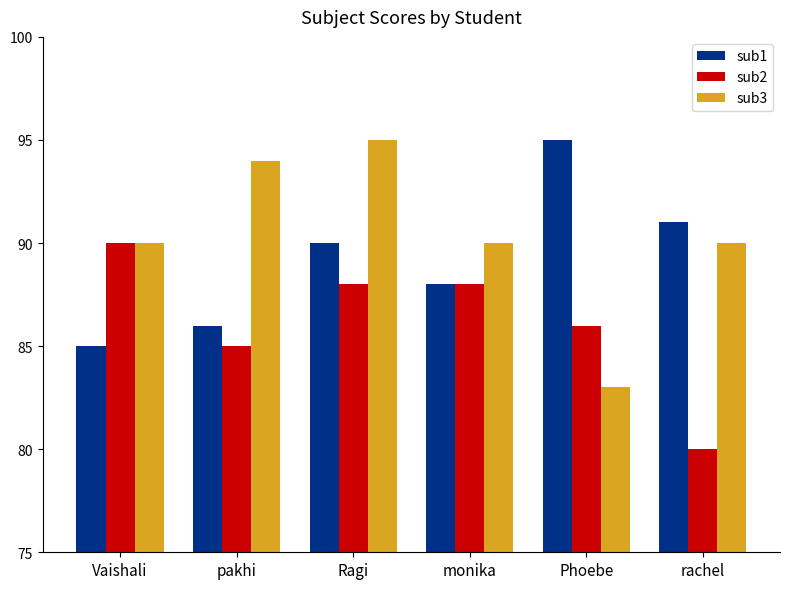

How many groups of bars are there?

6